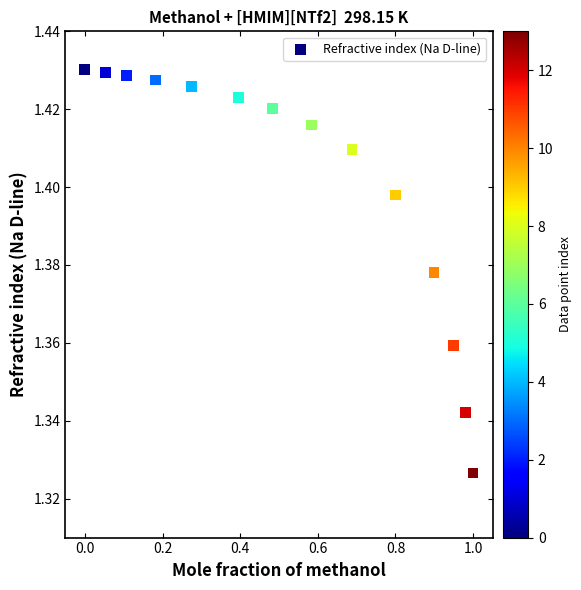

What is the range of X values (max minus min)?

1.0